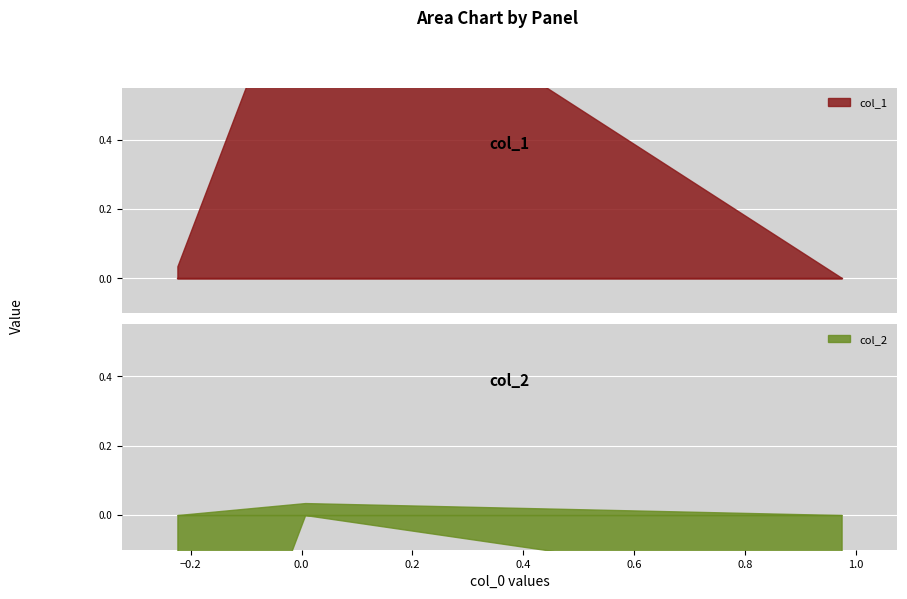

Reading right to left, list all the values displayed in this chart.

0.0	1.0	0.0